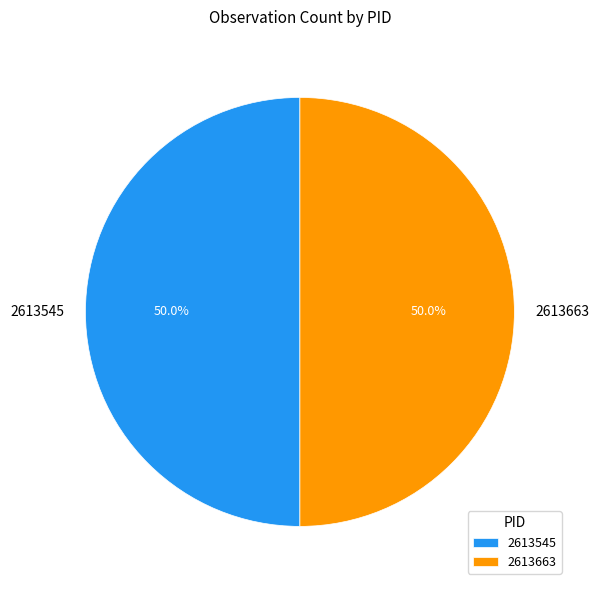

How many segments does this pie chart have?

2